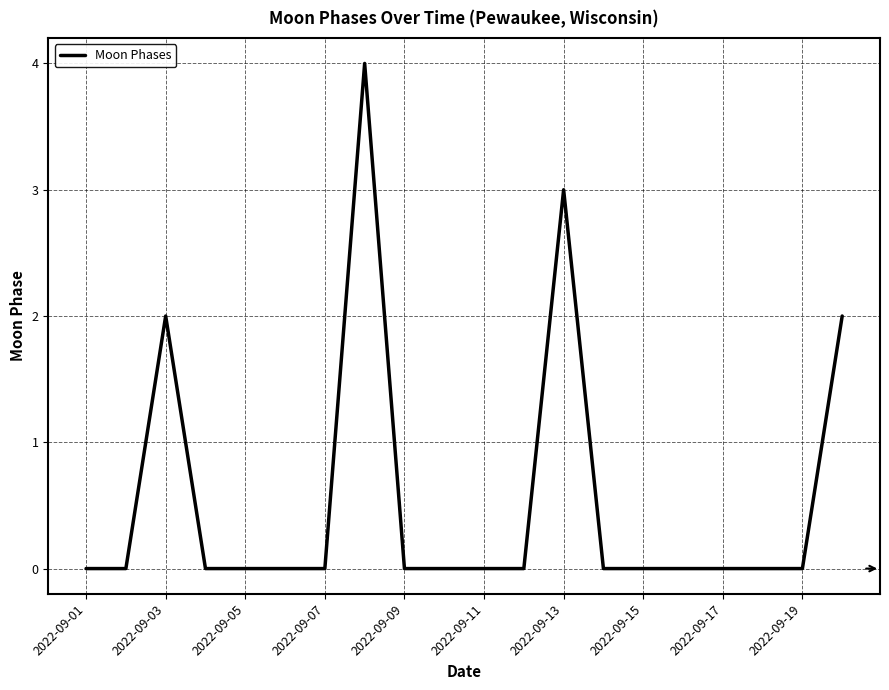

What is the sum of all values?

11